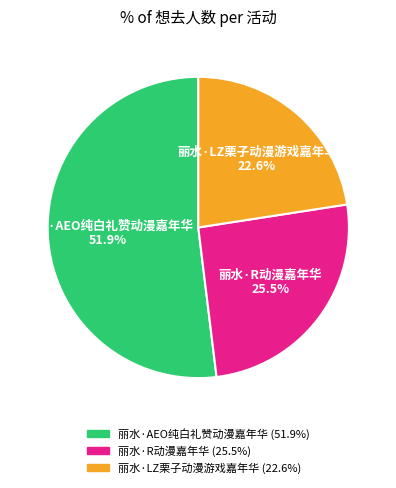

What is the ratio of the value at 丽水·R动漫嘉年华 to the value at 丽水·LZ栗子动漫游戏嘉年华?

1.1